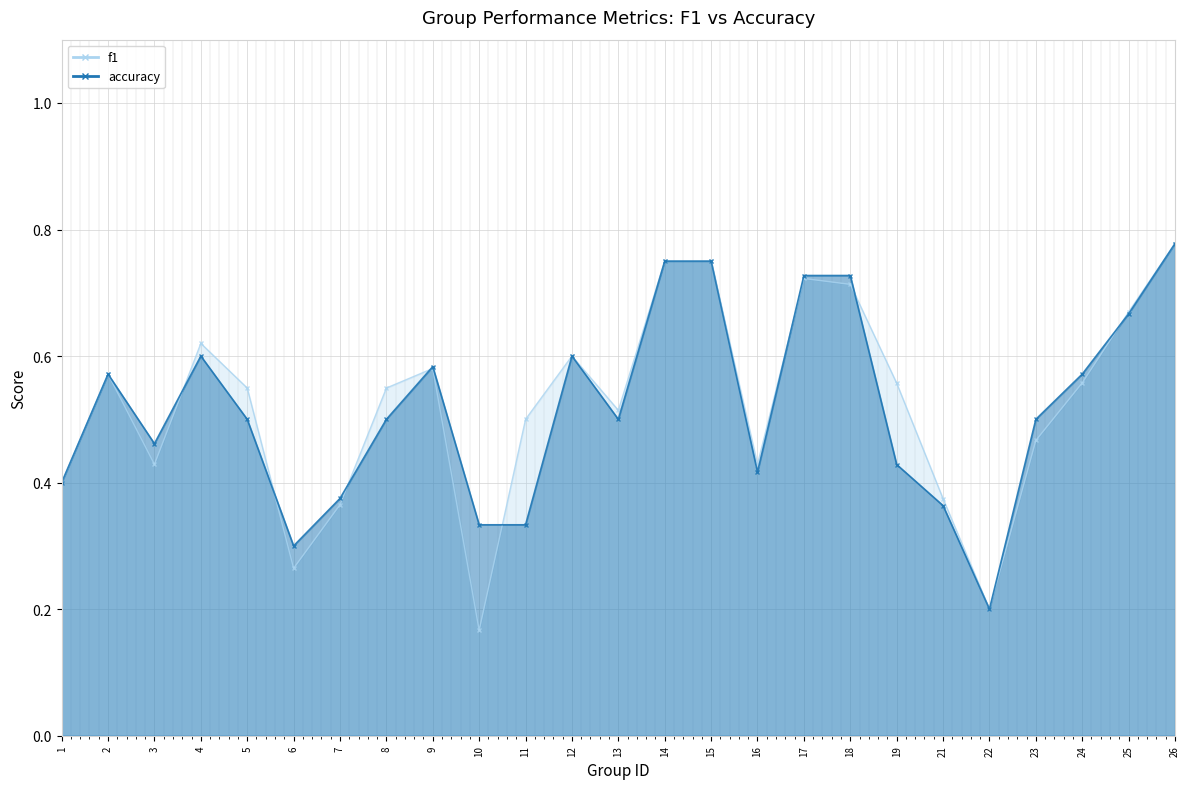

Reading left to right, what are all the values shown in this chart?

f1: 0.4	0.6	0.4	0.6	0.5	0.3	0.4	0.5	0.6	0.2	0.5	0.6	0.5	0.8	0.8	0.4	0.7	0.7	0.6	0.4	0.2	0.5	0.6	0.7	0.8
accuracy: 0.4	0.6	0.5	0.6	0.5	0.3	0.4	0.5	0.6	0.3	0.3	0.6	0.5	0.8	0.8	0.4	0.7	0.7	0.4	0.4	0.2	0.5	0.6	0.7	0.8